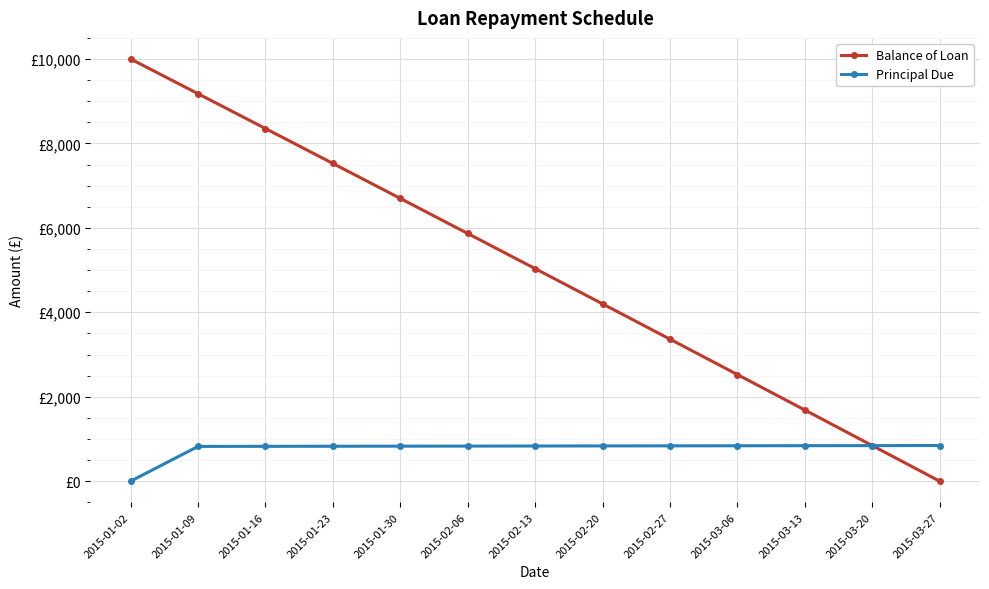

What is the average value of the Balance of Loan series?

5021.1